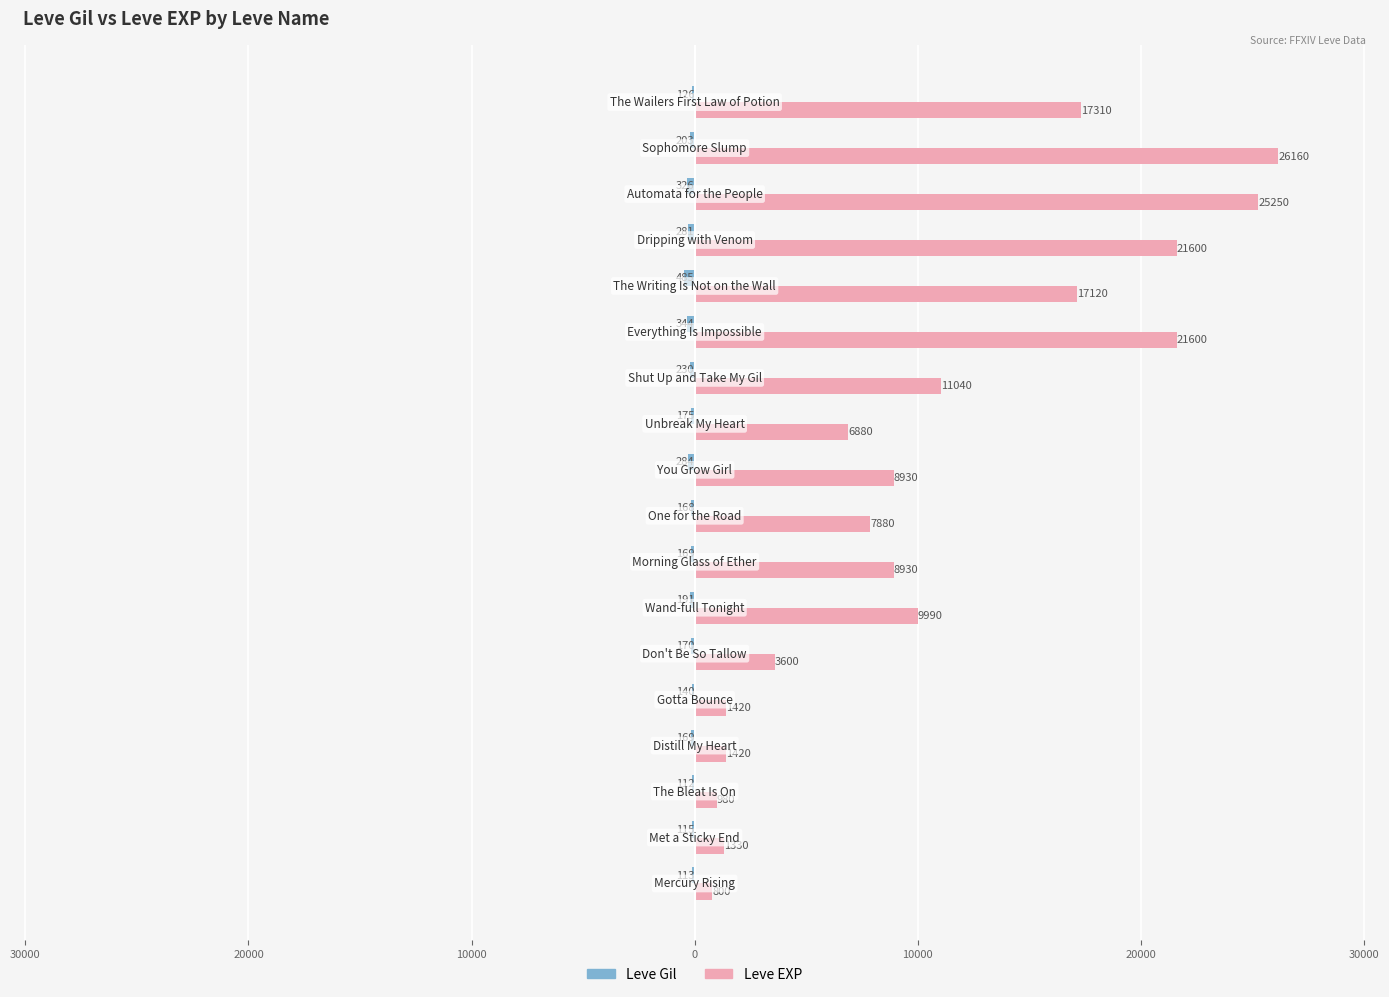

What are all the series names shown in the legend?

Leve Gil, Leve EXP